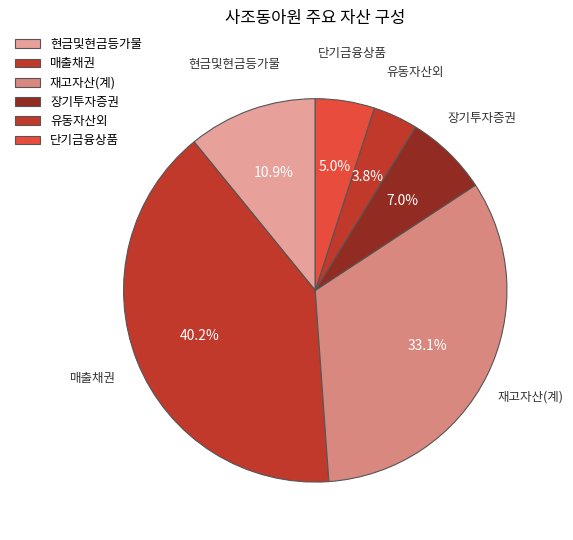

How many slices are in this pie chart?

6